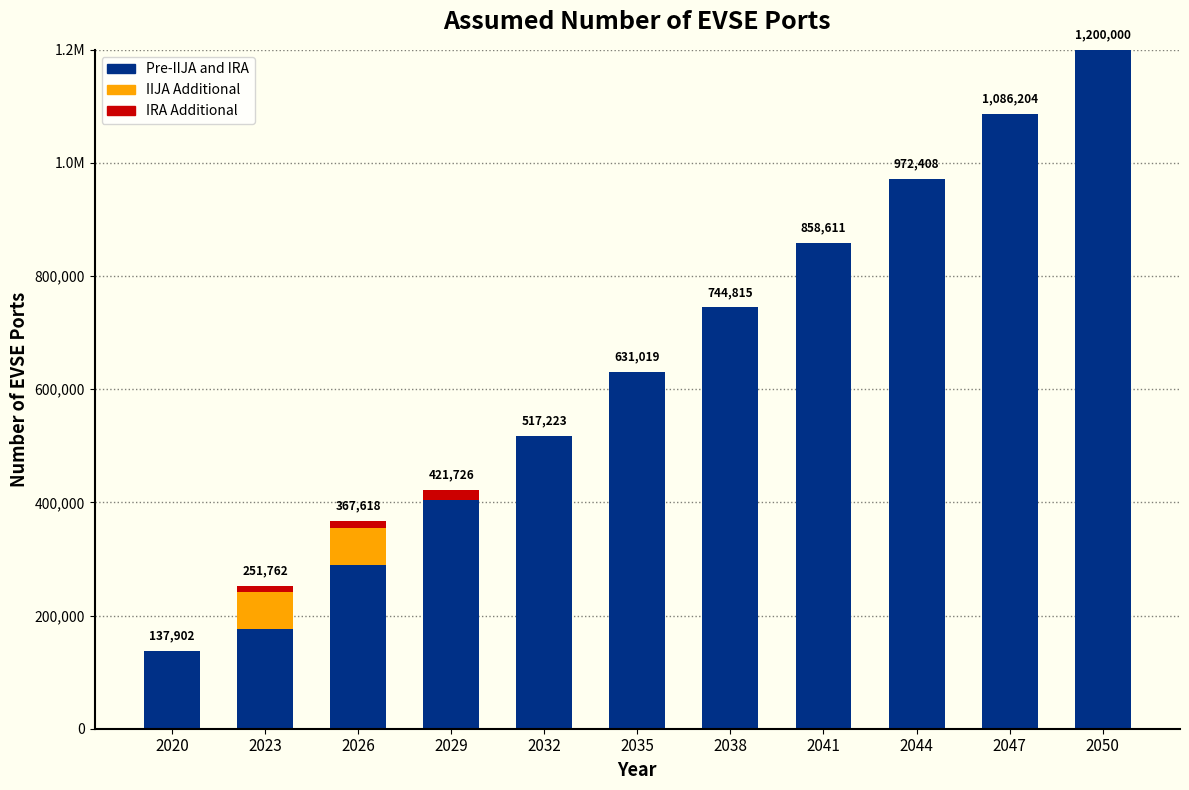

True or false: IIJA Additional has a value of -44901 at 2047.

False